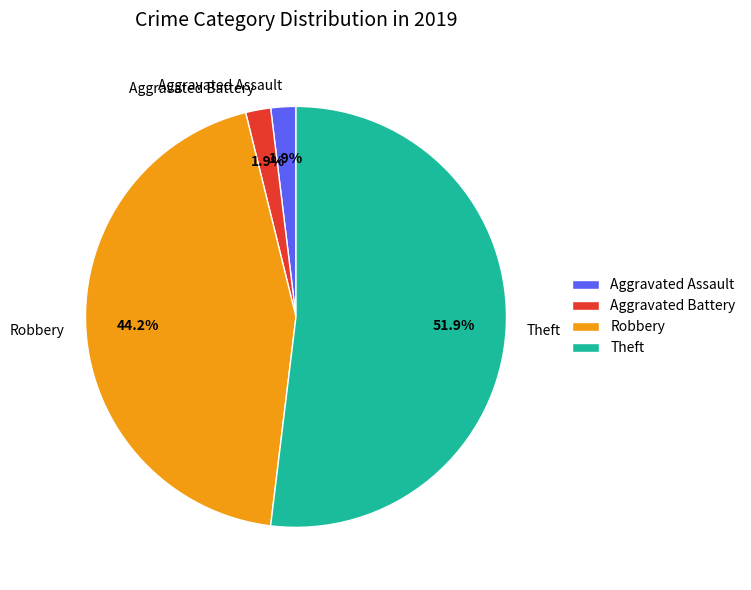

What is the largest slice in the pie chart?

Theft